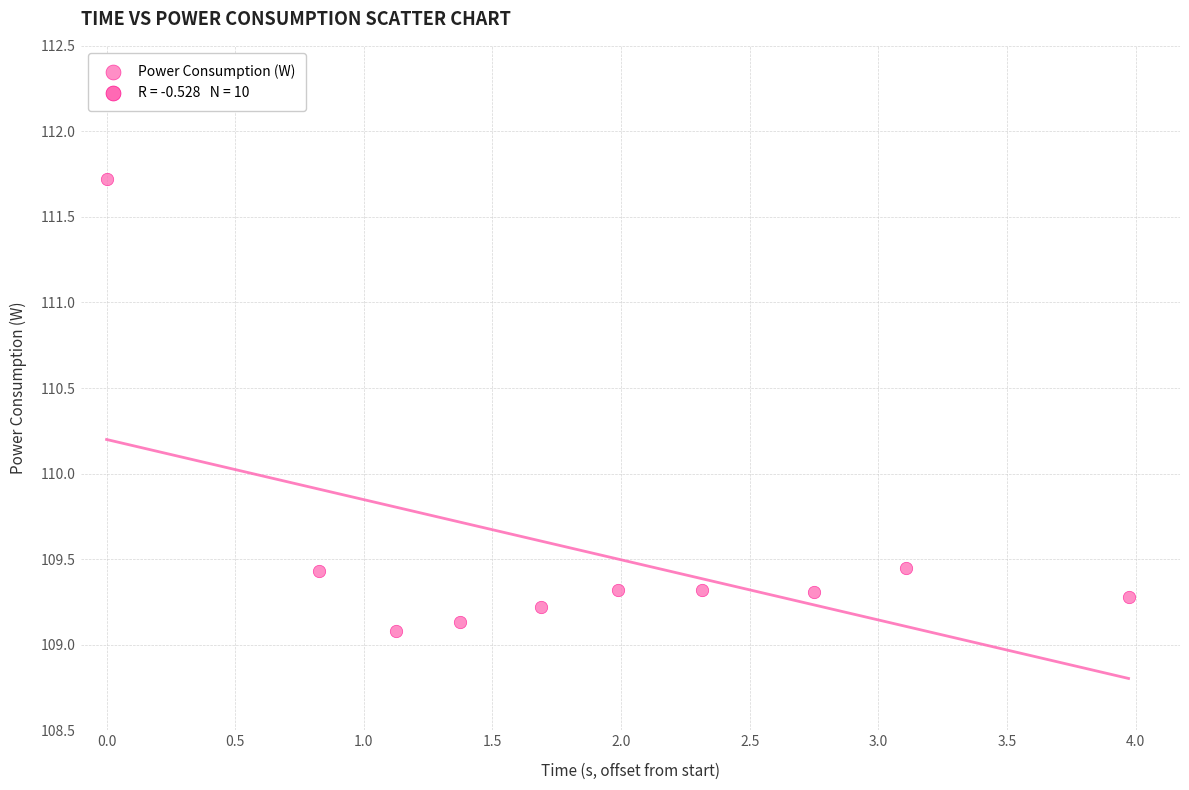

What is the range of Y values (max minus min)?

2.6